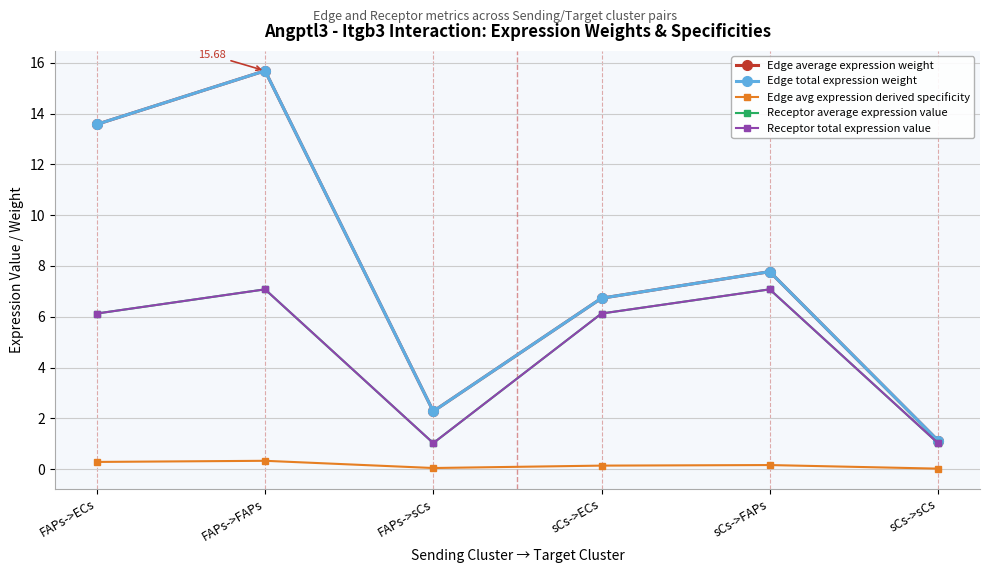

Is this an area chart (filled region under the line)?

No